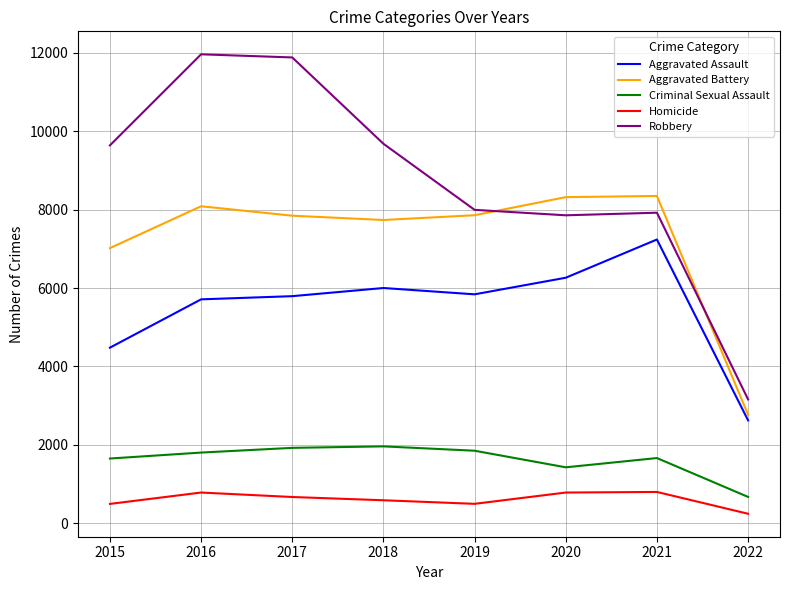

Is the value of Criminal Sexual Assault at 2016 greater than the value of Aggravated Battery at 2022?

No